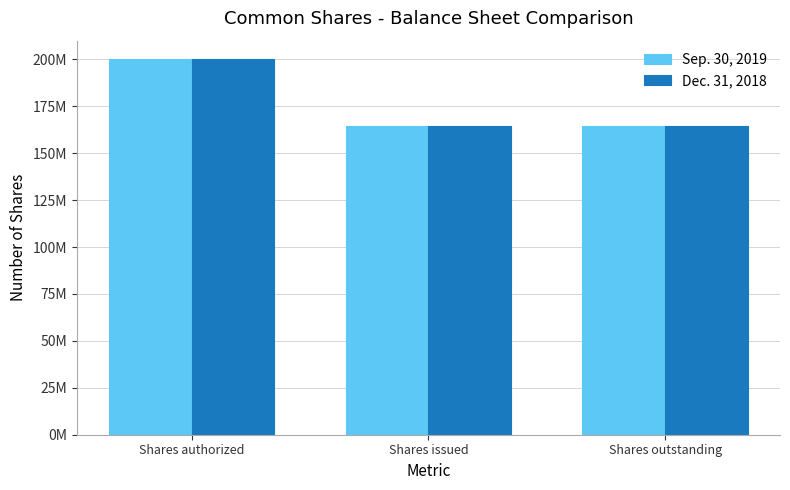

What is the maximum value shown in the chart?

200000000